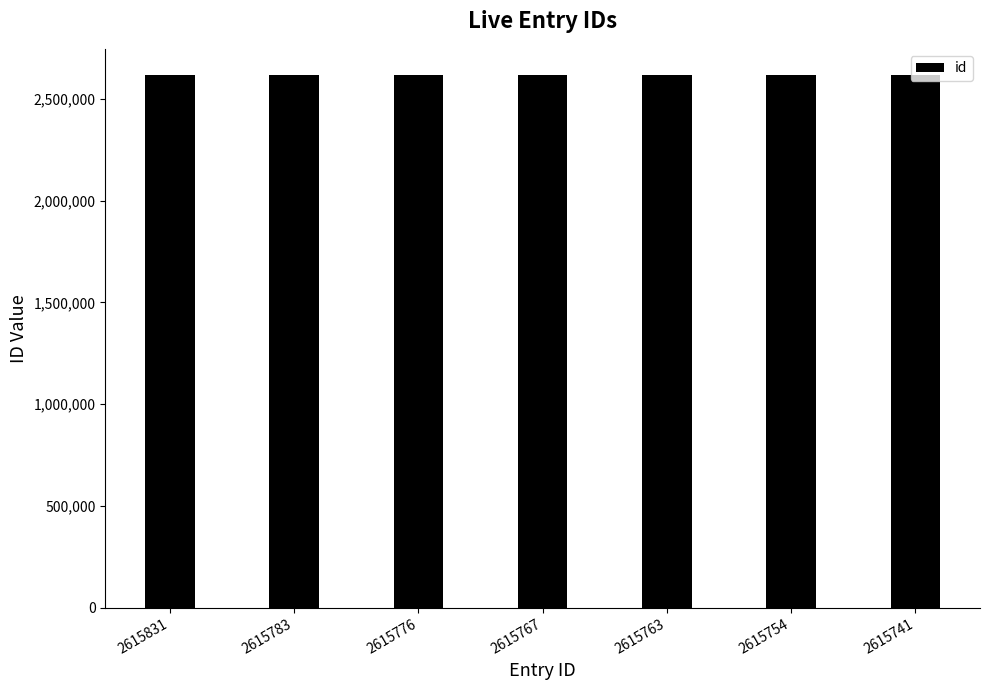

The value at 2615783 is 2615783. True or false?

True